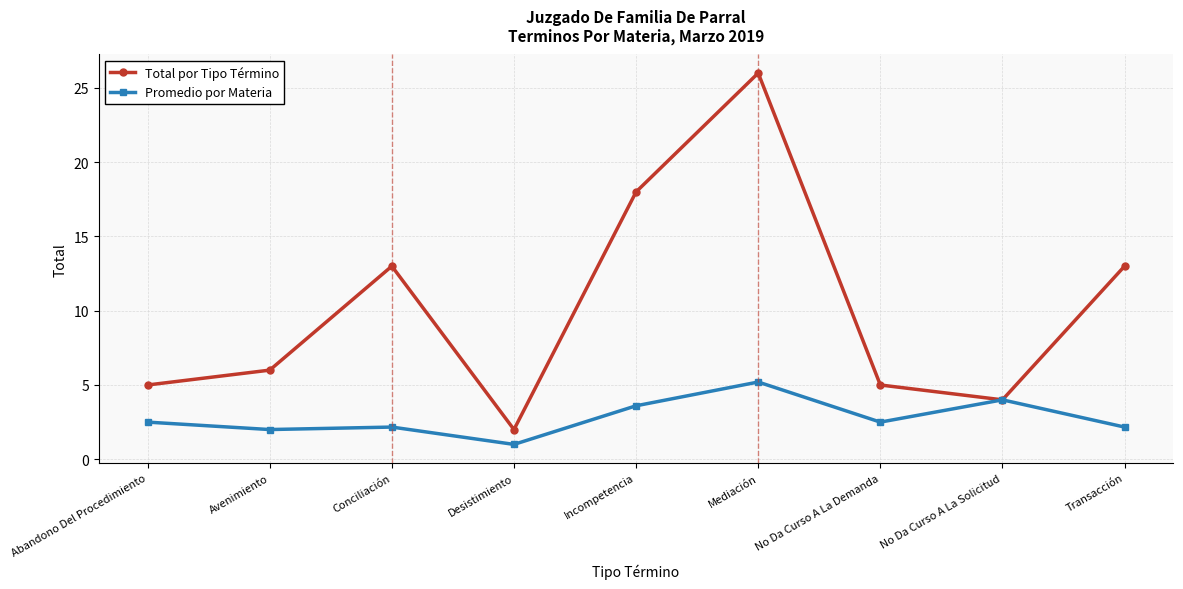

What is the difference between the Promedio por Materia values at Avenimiento and Incompetencia?

1.6